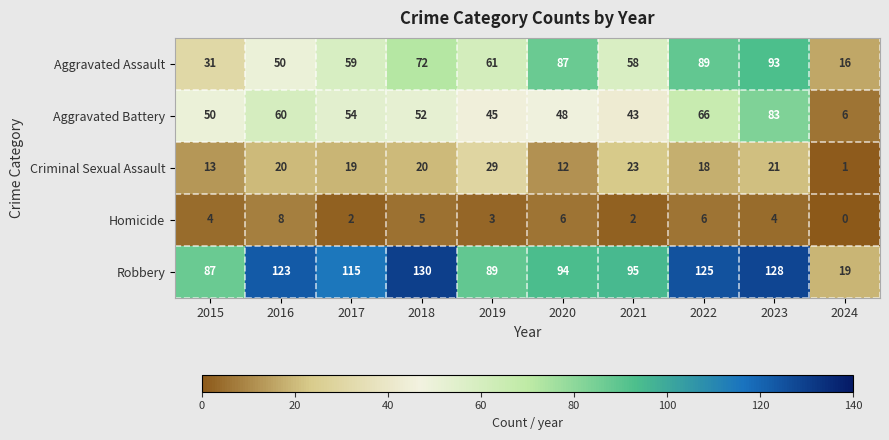

Which series has the largest range (max minus min)?

Robbery